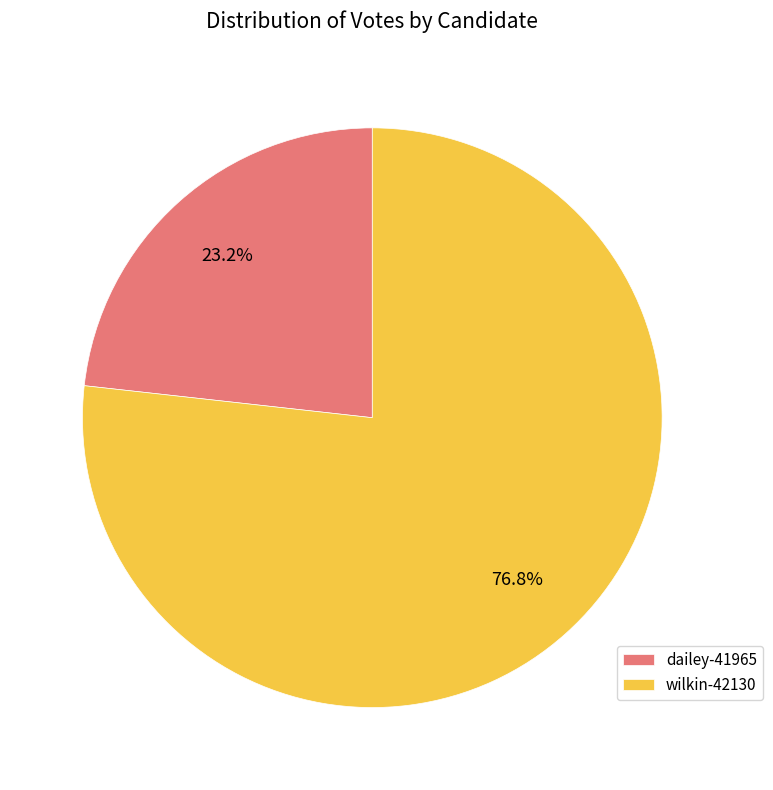

True or false: dailey-41965 accounts for 23% of the total.

True